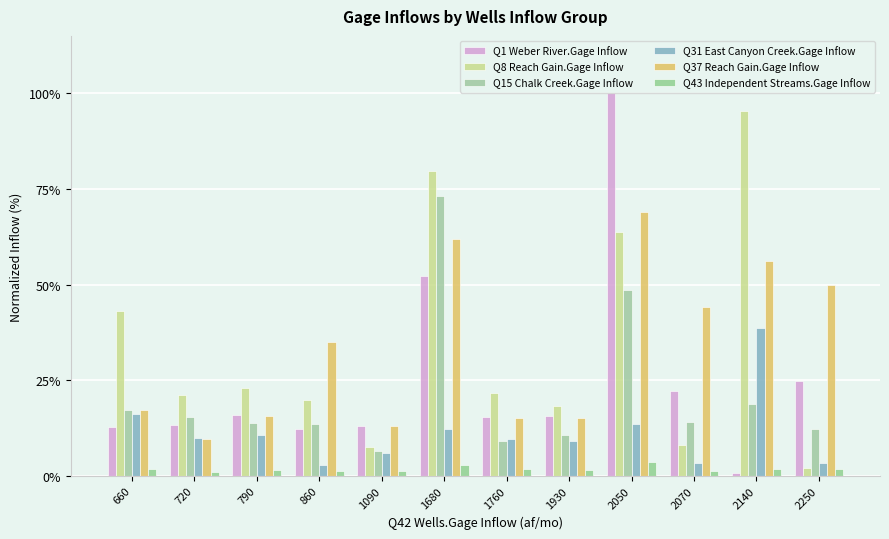

How many groups of bars are there?

12